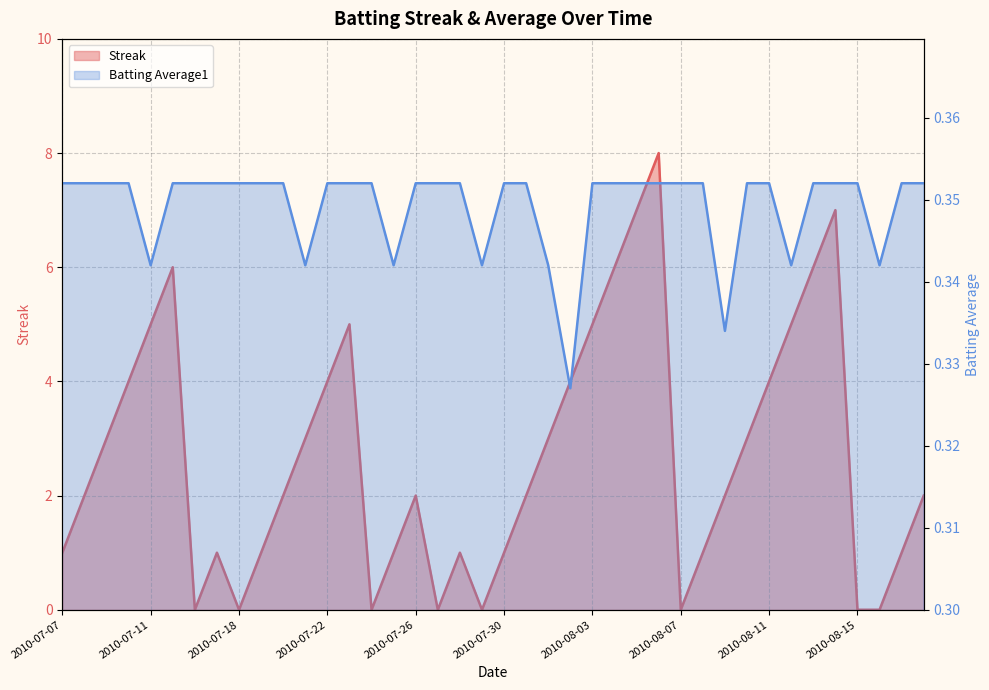

Where is Batting Average1 nearest to the value 0?

2010-08-02